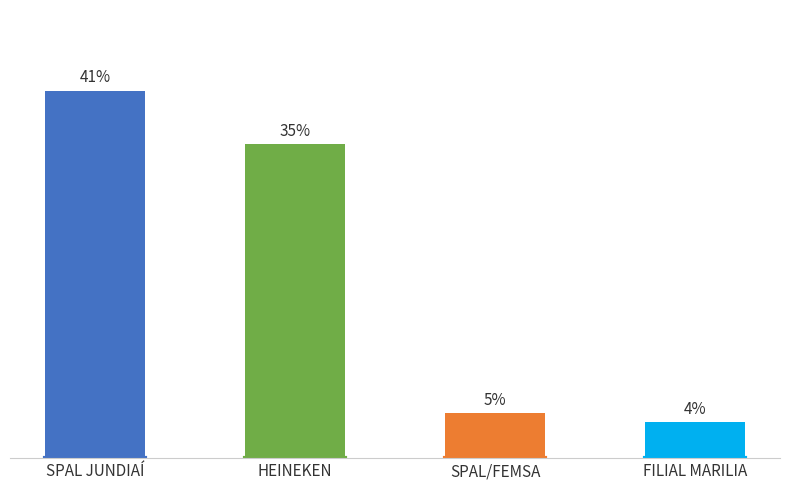

Which label corresponds to the largest value in the chart?

SPAL JUNDIAÍ